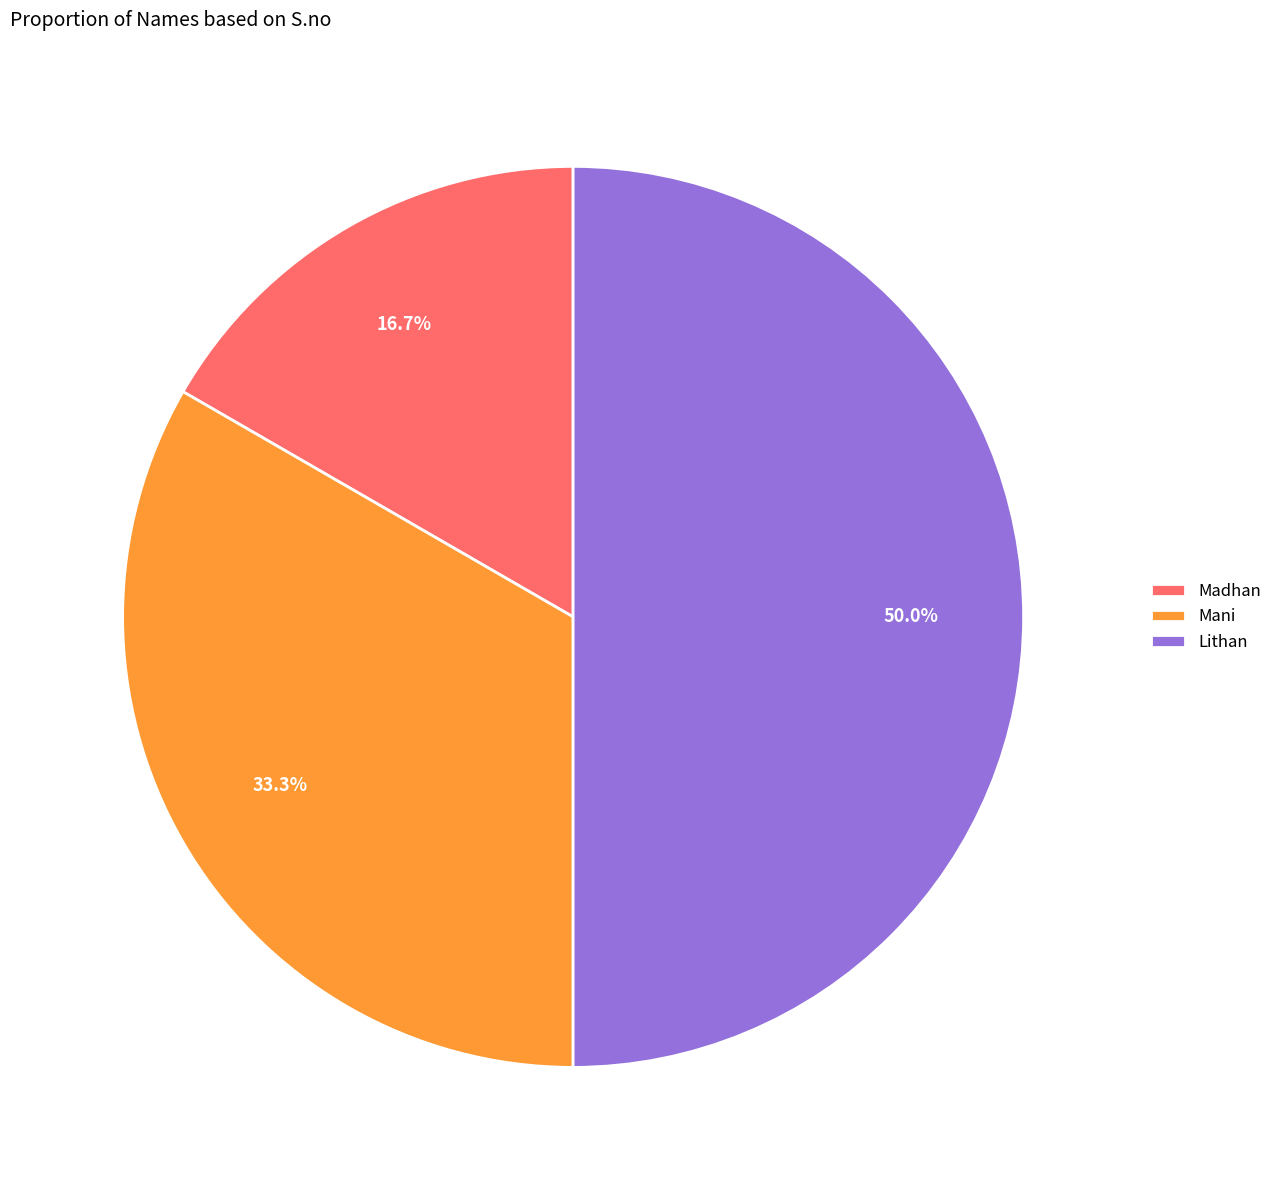

Which category has the biggest portion of the pie?

Lithan